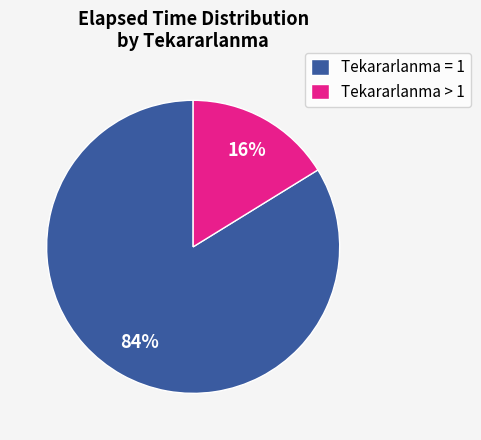

Which category accounts for the majority?

Tekararlanma = 1